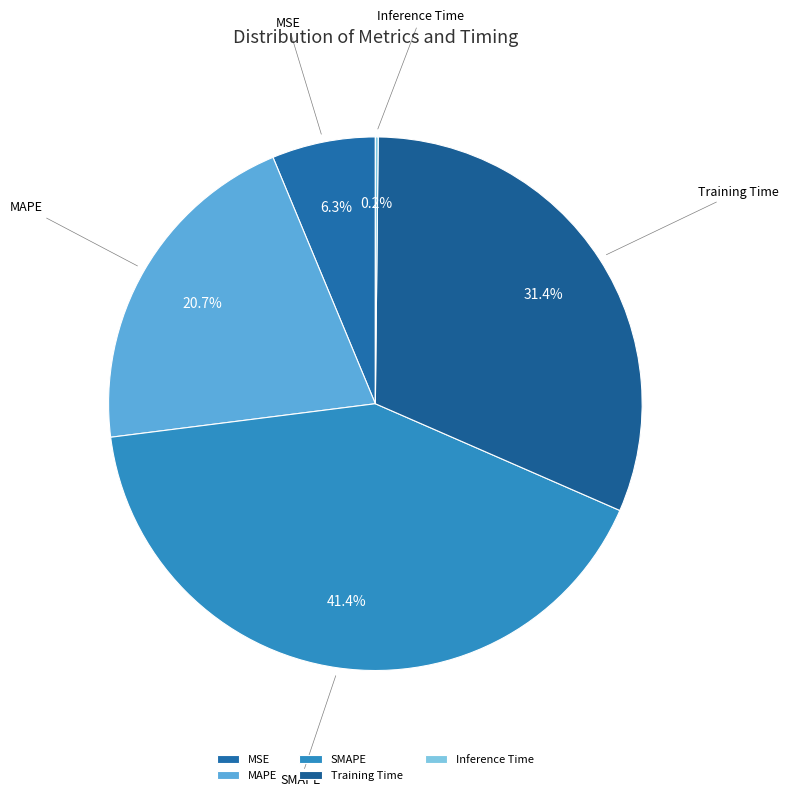

Which slice is the largest?

SMAPE